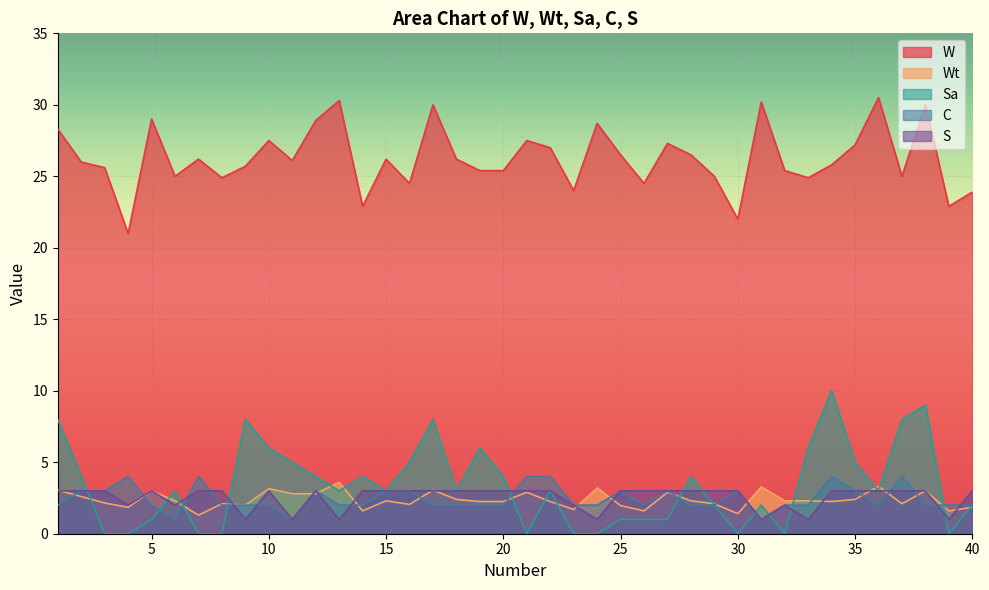

What are all the series names shown in the legend?

W, Wt, Sa, C, S